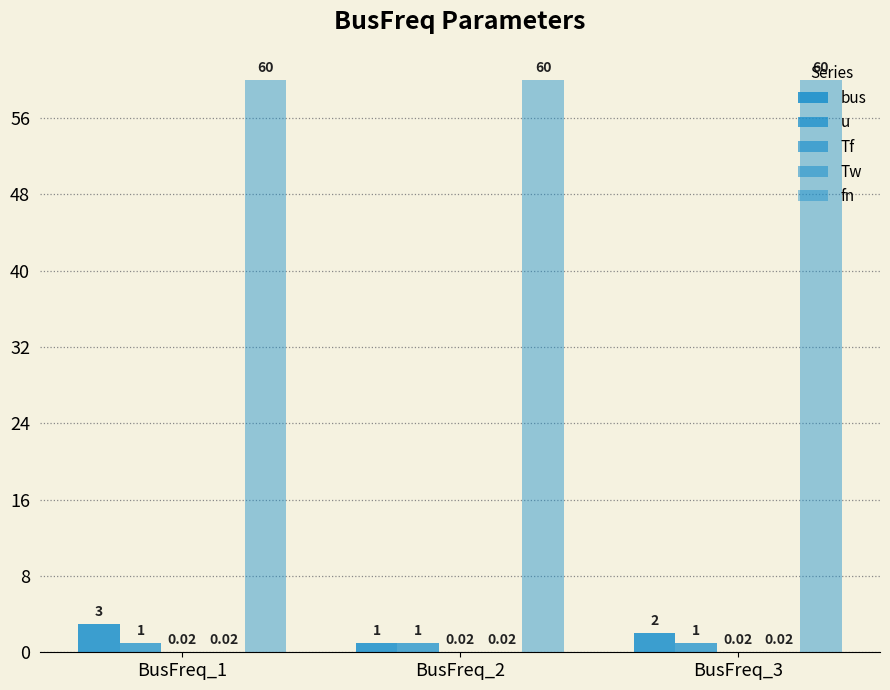

At how many categories does at least one series exceed 40?

3